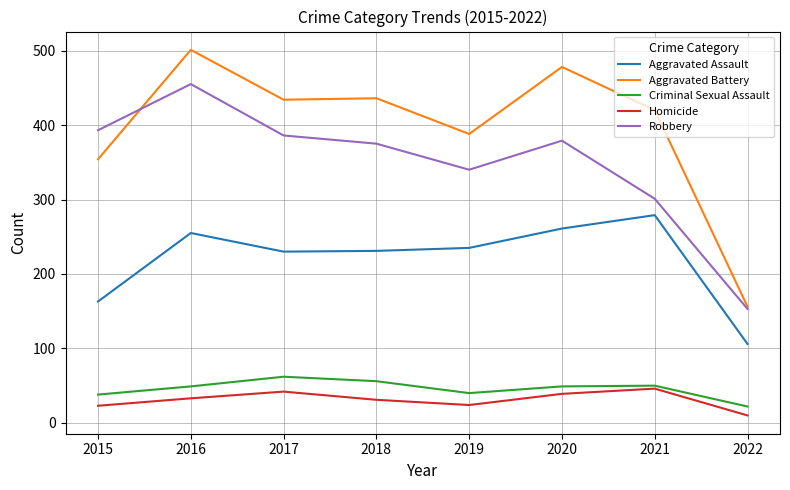

Does the chart have visible grid lines?

Yes